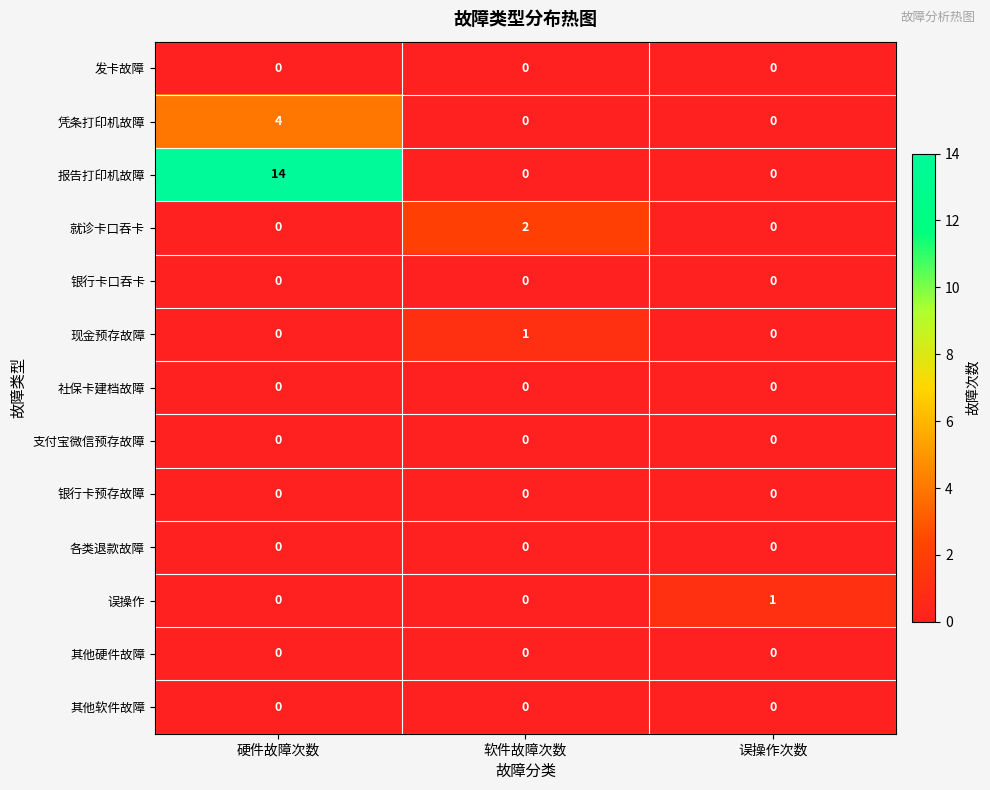

At which category is the sum across all series the highest?

硬件故障次数